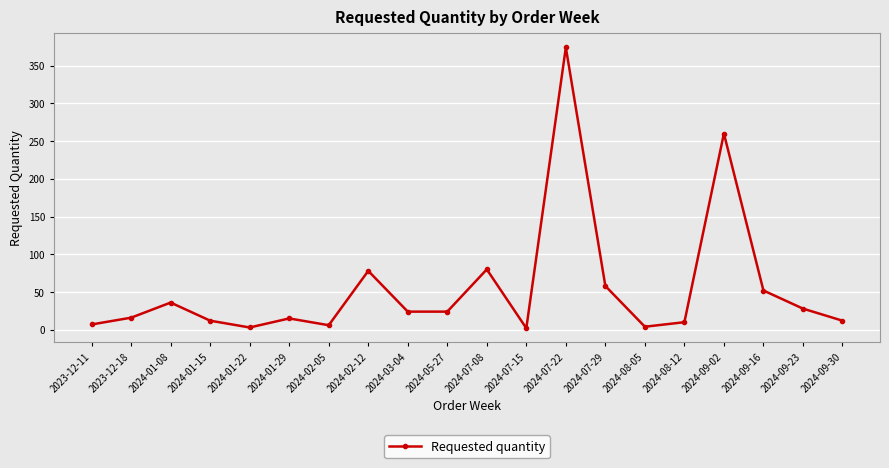

What is the smallest value displayed?

2